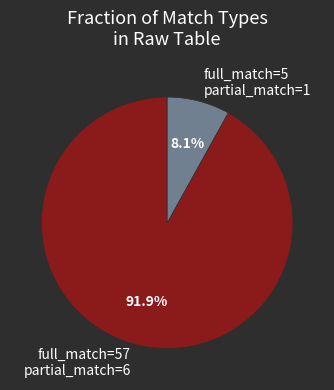

What is the total percentage of full_match=57 partial_match=6 and full_match=5 partial_match=1?

100.0%